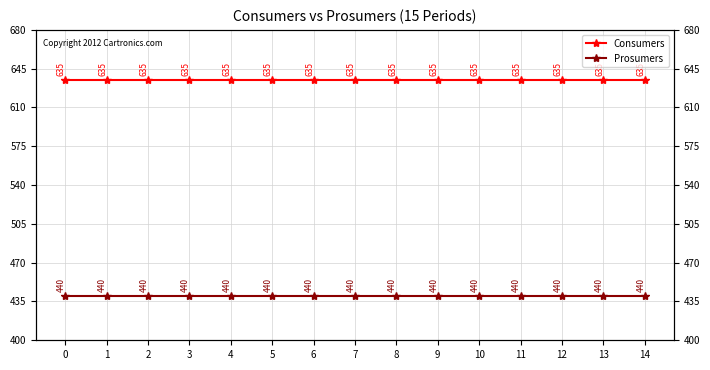

The value of Consumers at 11 is 635. True or false?

True